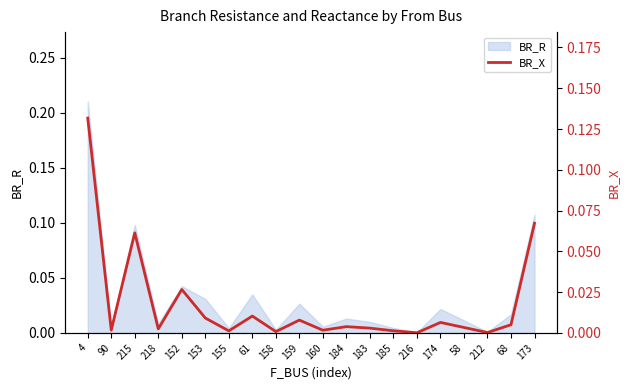

How many categories are shown in the chart?

20